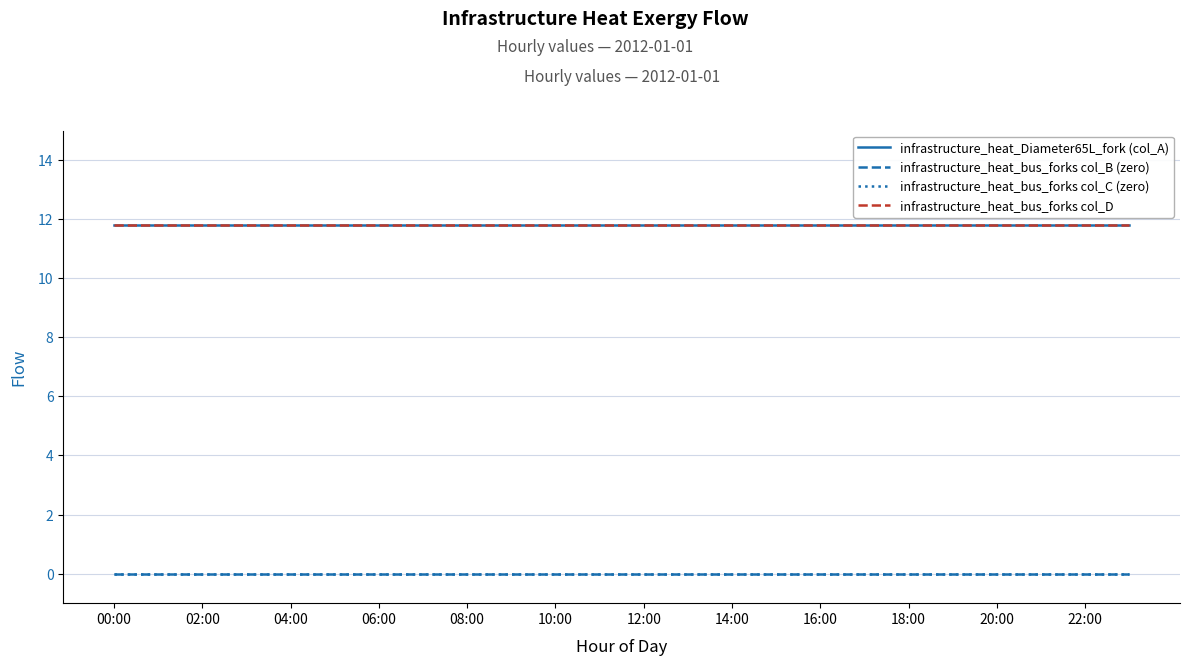

Does the chart have visible grid lines?

Yes